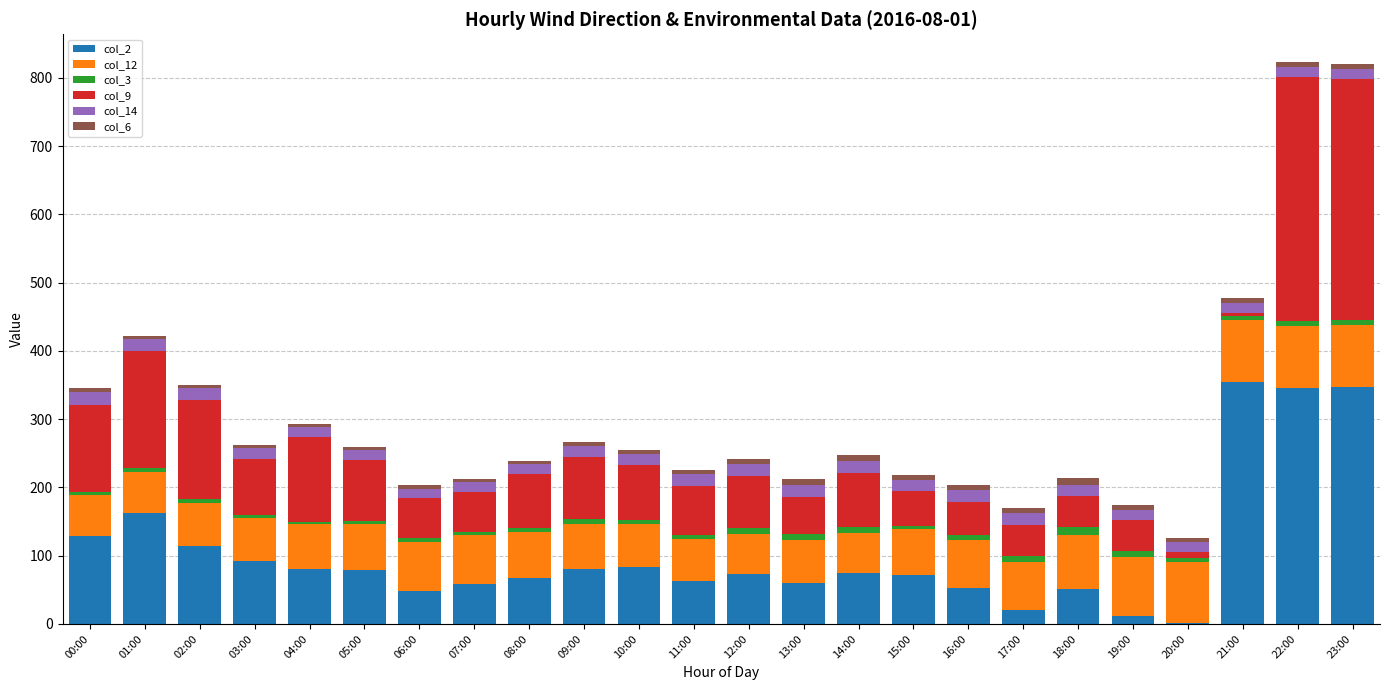

The value of col_2 at 01:00 is 106.9. True or false?

False